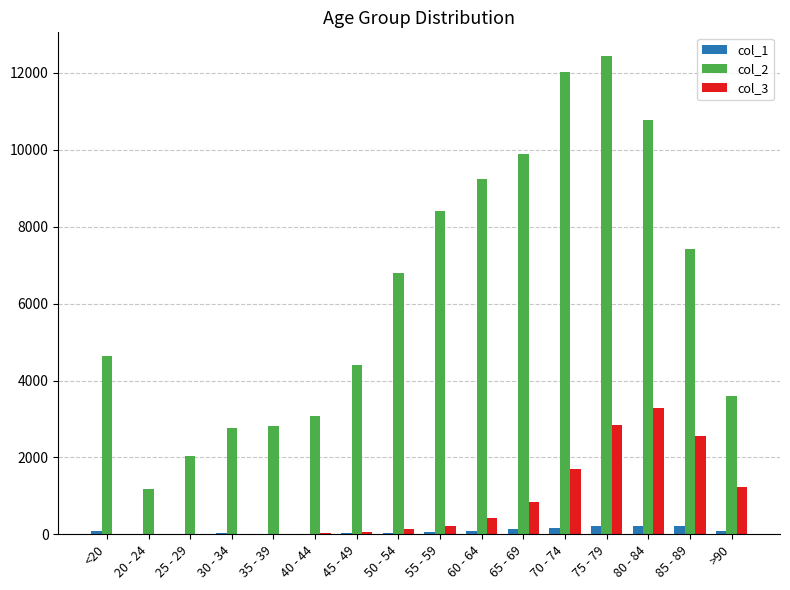

At which category is the sum across all series the highest?

75 - 79